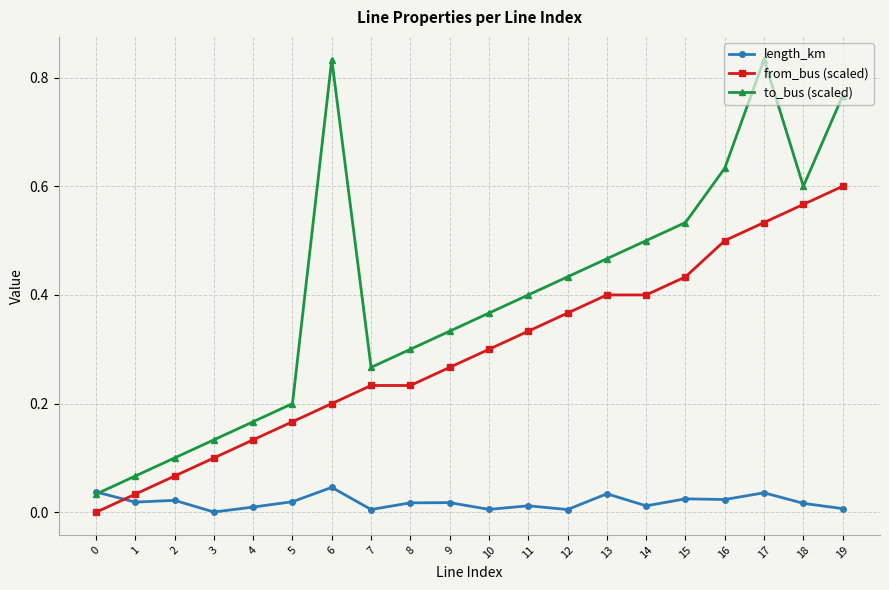

At which category is the sum across all series the highest?

17